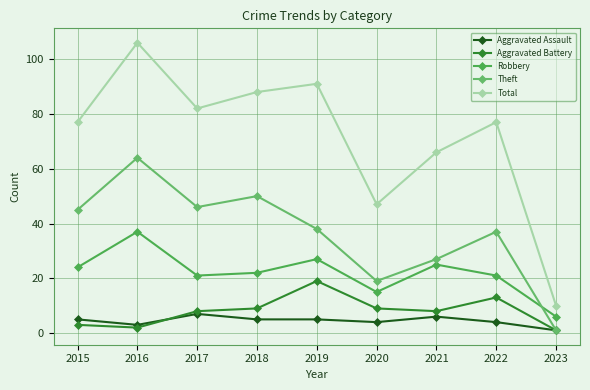

Between 2018 and 2016, which is larger?

2018